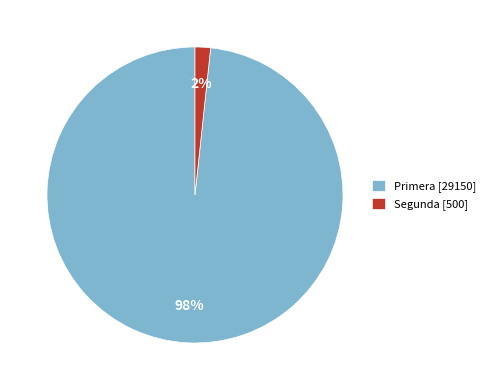

Do Primera [29150] and Segunda [500] together represent more than half of the pie?

Yes